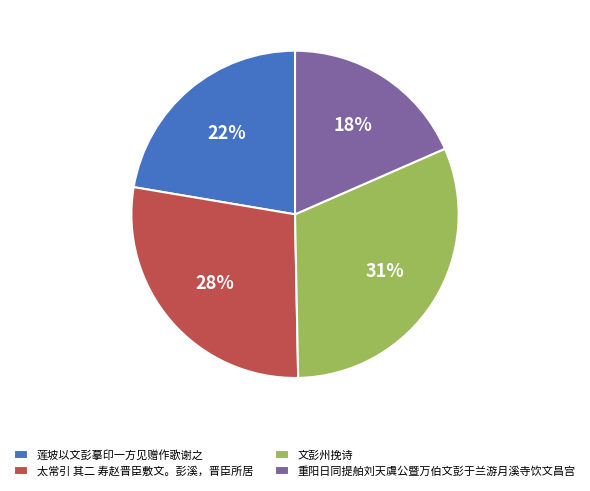

To the nearest percent, what percentage of the pie is 莲坡以文彭摹印一方见赠作歌谢之?

22%